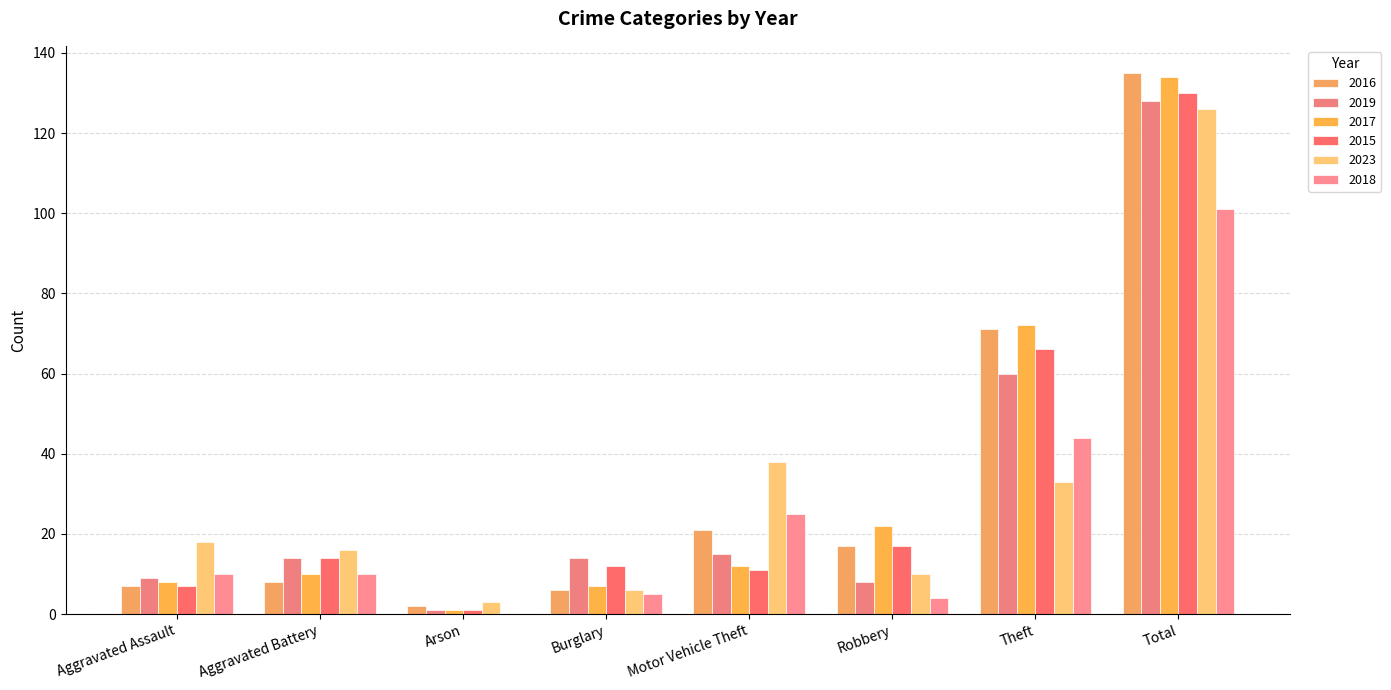

What is the sum of all 2018 values?

199